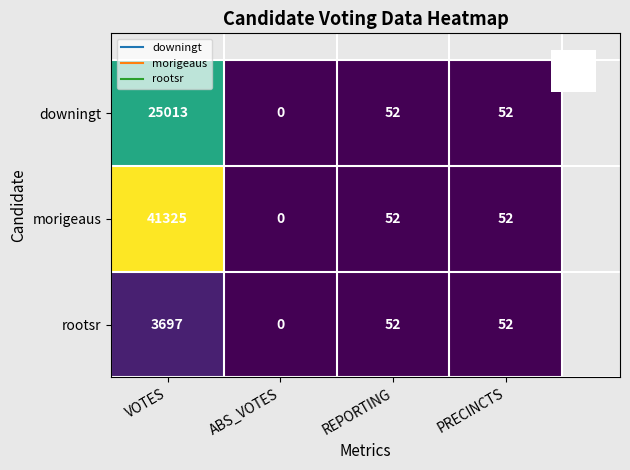

True or false: rootsr has a value of 52 at PRECINCTS.

True